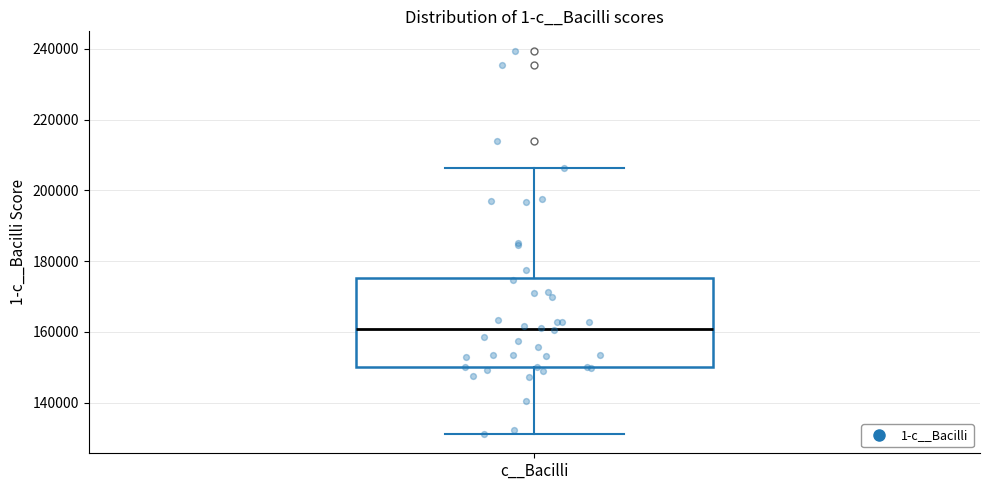

Read this box plot against the y-axis: the position of the median line, the range covered by the box, and the ends of both whiskers. The values are not printed on the chart, so give them approximately, as read against the axis.

median 160000, box 150000 to 176000, whiskers 132000 to 206000